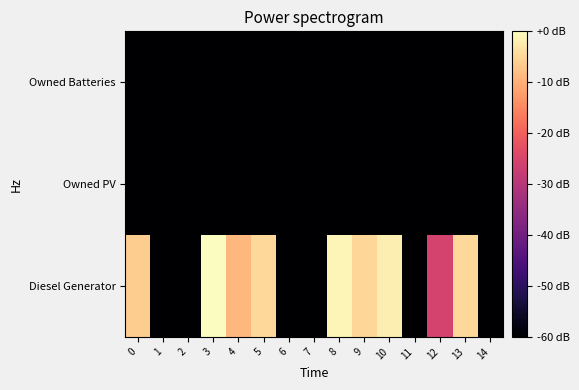

Rank the series at 3 from lowest to highest value.

Owned PV, Owned Batteries, Diesel Generator